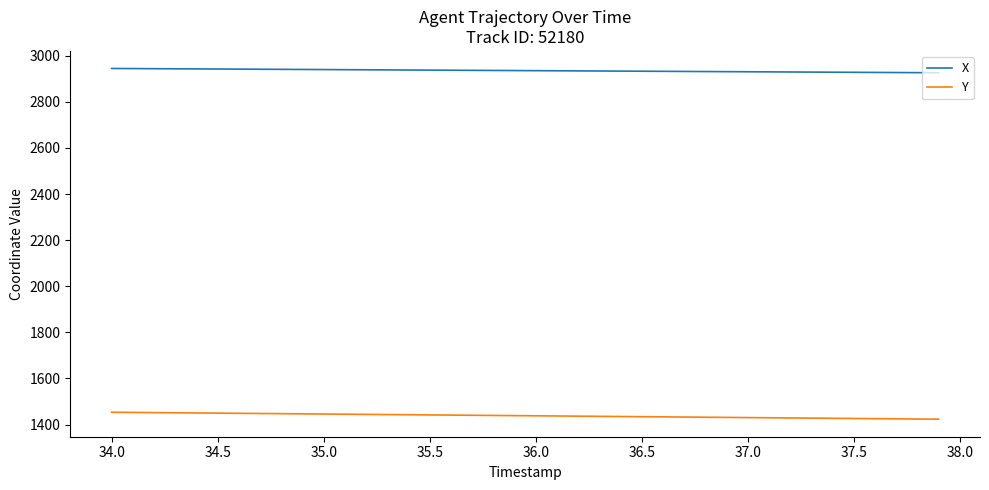

What is the maximum value shown in the chart?

2944.6